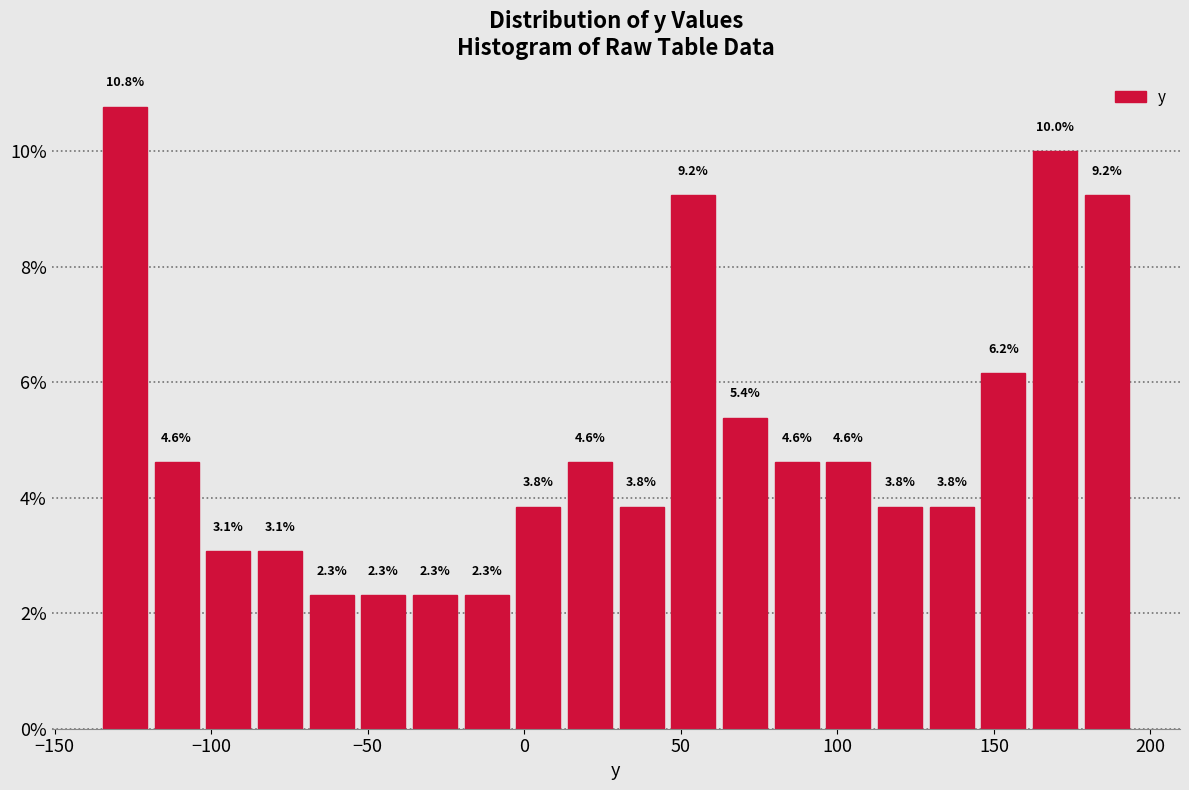

Around what value on the x-axis is the tallest bar? Give the approximate position of its centre, as read against the axis.

-130